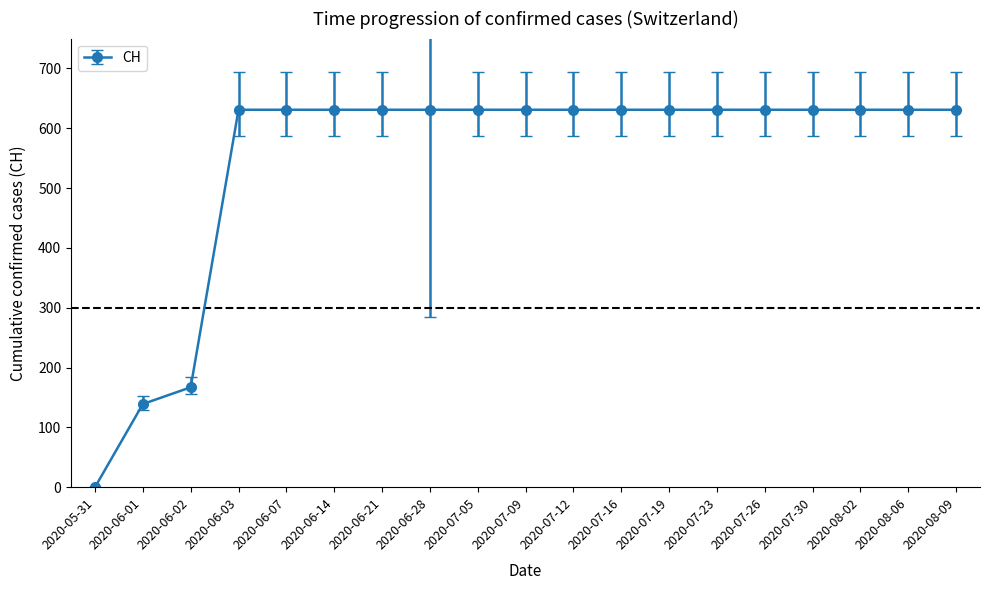

What is the greatest value displayed?

631